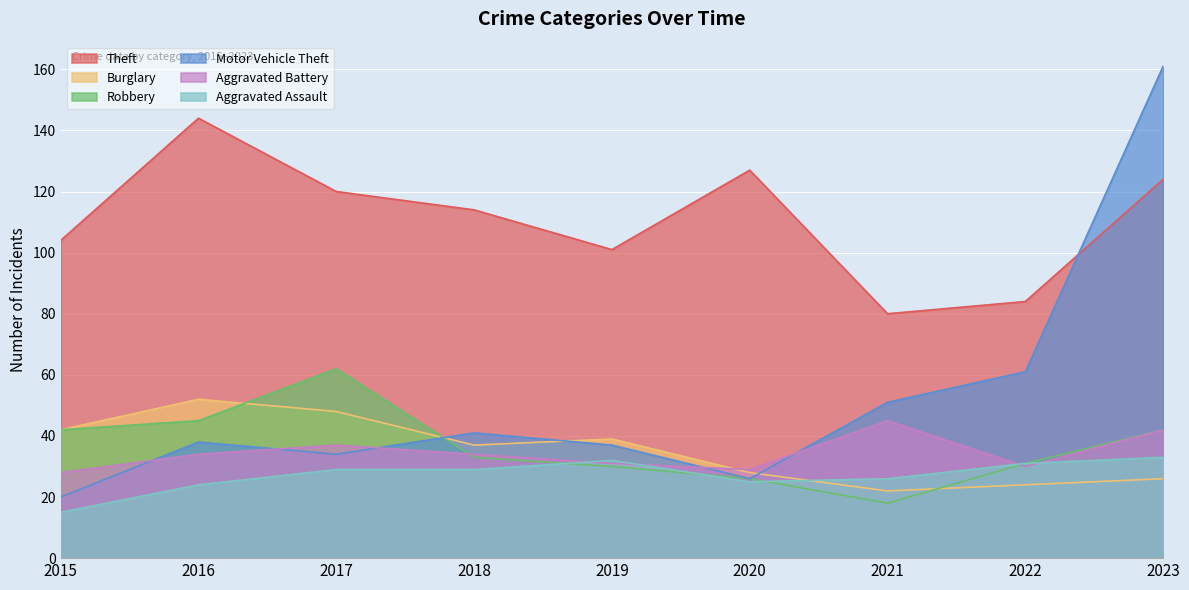

What is the lowest value of the Aggravated Battery series?

28